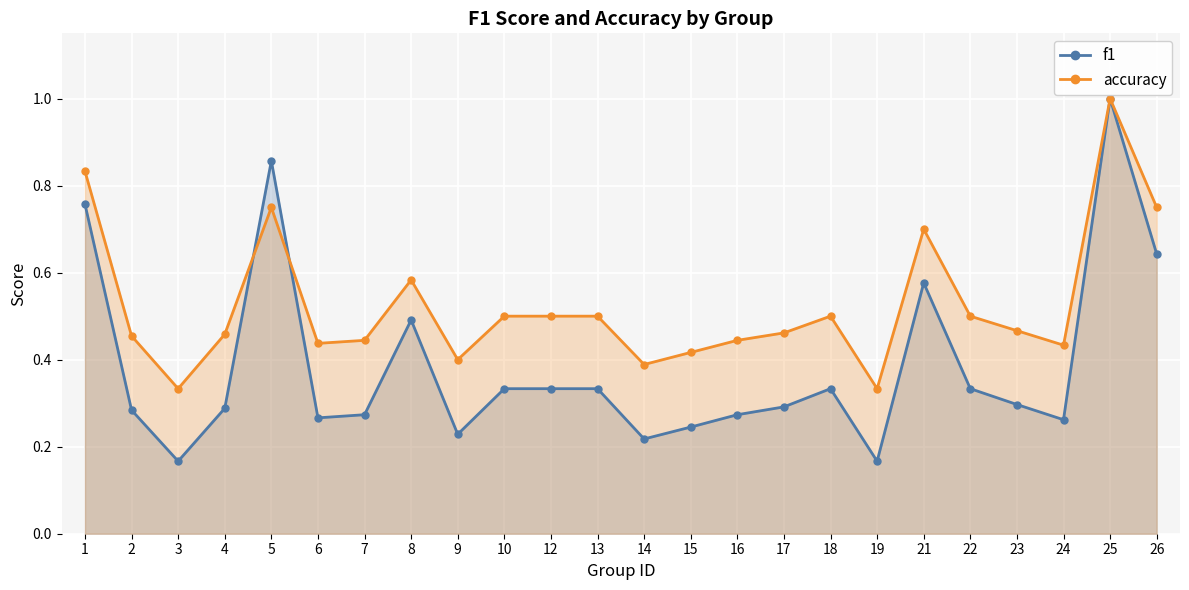

Rank the series by their average value, from lowest to highest.

f1, accuracy